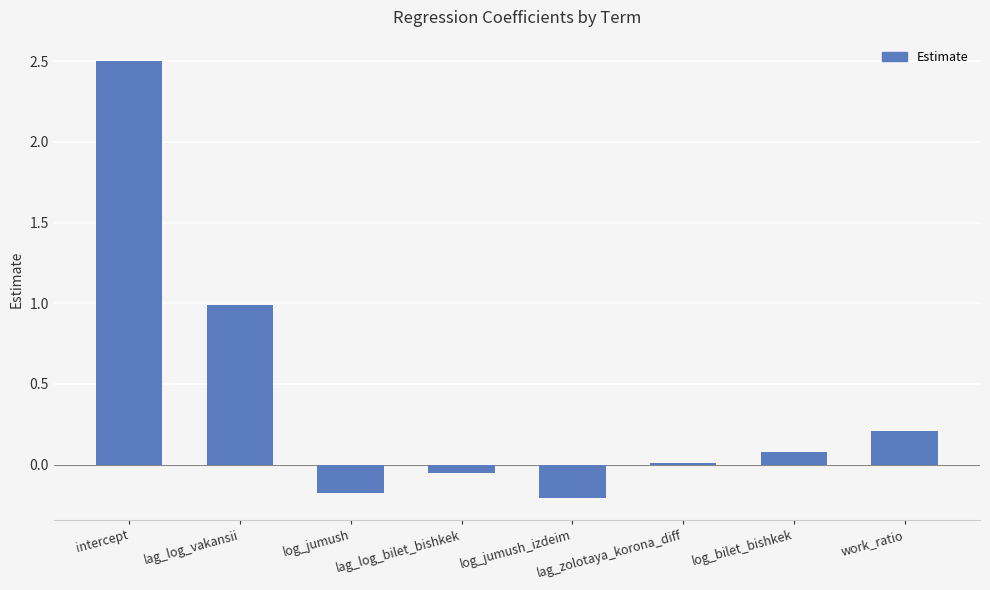

Are the bars horizontal?

No